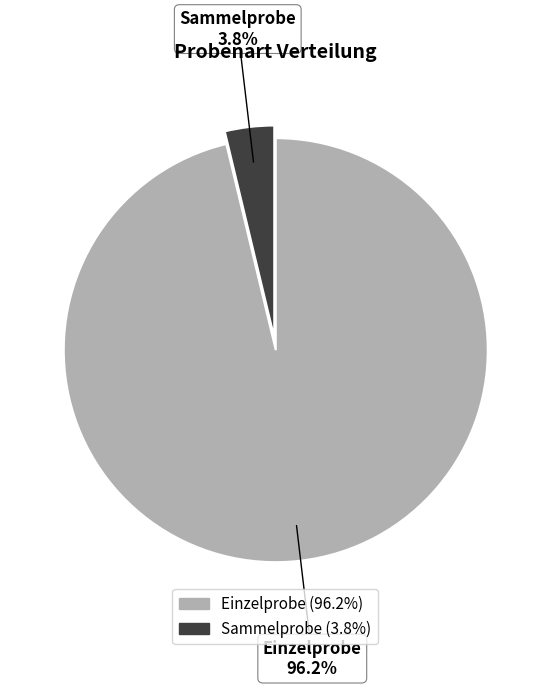

Combined, what portion of the pie is Sammelprobe and Einzelprobe?

100.0%